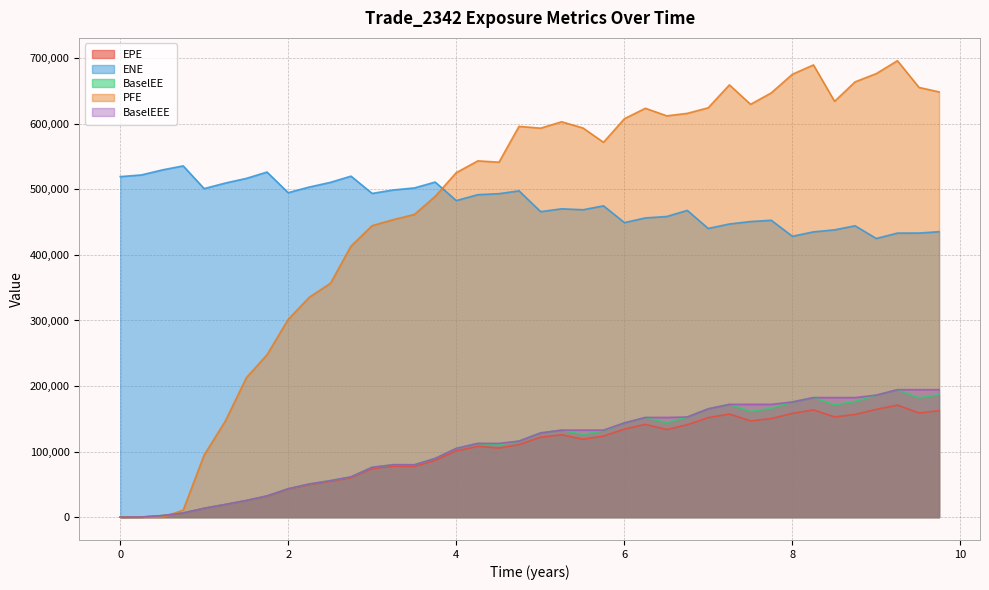

Reading left to right, transcribe all the data shown in this chart.

EPE: 0.0=0.0	0.251366=193.6	0.505464=2398.6	0.74927=6253.7	0.998585=13450.1	1.25064=19215.7	1.50269=25238.3	1.74653=31973.6	1.99859=42698.0	2.25064=49755.3	2.50269=54626.6	2.74653=60154.8	2.99859=74207.2	3.25064=77780.1	3.50269=77408.6	3.74863=86605.8	4.0=101083.0	4.25683=108029.0	4.5082=105427.0	4.74653=110610.0	5.00406=122078.0	5.25338=125603.0	5.50817=118894.0	5.75201=123659.0	6.00132=134393.0	6.25064=141565.0	6.50543=133642.0	6.74927=140970.0	6.99859=151845.0	7.25064=157317.0	7.50269=146728.0	7.74863=150397.0	8.0=158353.0	8.25137=163592.0	8.50273=152962.0	8.74653=156640.0	8.99859=164449.0	9.25064=170895.0	9.50817=158972.0	9.74653=162463.0
ENE: 0.0=519493.0	0.251366=522042.0	0.505464=529853.0	0.74927=535875.0	0.998585=501210.0	1.25064=509672.0	1.50269=516849.0	1.74653=526465.0	1.99859=495021.0	2.25064=503610.0	2.50269=510766.0	2.74653=520214.0	2.99859=493872.0	3.25064=499157.0	3.50269=502279.0	3.74863=511193.0	4.0=482937.0	4.25683=491978.0	4.5082=493479.0	4.74653=497823.0	5.00406=466054.0	5.25338=470398.0	5.50817=468950.0	5.75201=474951.0	6.00132=449392.0	6.25064=456491.0	6.50543=458668.0	6.74927=467978.0	6.99859=440407.0	7.25064=447263.0	7.50269=450991.0	7.74863=452926.0	8.0=428498.0	8.25137=435233.0	8.50273=438309.0	8.74653=444502.0	8.99859=425135.0	9.25064=433358.0	9.50817=433438.0	9.74653=435487.0
BaselEE: 0.0=0.0	0.251366=193.9	0.505464=2406.3	0.74927=6284.1	0.998585=13539.6	1.25064=19380.5	1.50269=25509.7	1.74653=32385.3	1.99859=43341.6	2.25064=50632.3	2.50269=55730.0	2.74653=61519.9	2.99859=76083.0	3.25064=79992.3	3.50269=79857.0	3.74863=89615.7	4.0=104921.0	4.25683=112540.0	4.5082=110224.0	4.74653=116036.0	5.00406=128537.0	5.25338=132776.0	5.50817=126197.0	5.75201=131768.0	6.00132=143779.0	6.25064=152106.0	6.50543=144230.0	6.74927=152785.0	6.99859=165284.0	7.25064=172058.0	7.50269=161246.0	7.74863=166052.0	8.0=175673.0	8.25137=182404.0	8.50273=171417.0	8.74653=176400.0	8.99859=186133.0	9.25064=194460.0	9.50817=181881.0	9.74653=186814.0
PFE: 0.0=0.0	0.251366=0.0	0.505464=0.0	0.74927=10732.3	0.998585=94786.8	1.25064=146627.0	1.50269=213003.0	1.74653=247614.0	1.99859=301636.0	2.25064=335489.0	2.50269=356785.0	2.74653=413428.0	2.99859=444746.0	3.25064=453844.0	3.50269=461871.0	3.74863=489374.0	4.0=525557.0	4.25683=543510.0	4.5082=541509.0	4.74653=596156.0	5.00406=593402.0	5.25338=603176.0	5.50817=593652.0	5.75201=571837.0	6.00132=607856.0	6.25064=623740.0	6.50543=612209.0	6.74927=616001.0	6.99859=624506.0	7.25064=659419.0	7.50269=629777.0	7.74863=647186.0	8.0=675626.0	8.25137=689892.0	8.50273=634366.0	8.74653=664049.0	8.99859=676618.0	9.25064=696306.0	9.50817=655566.0	9.74653=648711.0
BaselEEE: 0.0=0.0	0.251366=193.9	0.505464=2406.3	0.74927=6284.1	0.998585=13539.6	1.25064=19380.5	1.50269=25509.7	1.74653=32385.3	1.99859=43341.6	2.25064=50632.3	2.50269=55730.0	2.74653=61519.9	2.99859=76083.0	3.25064=79992.3	3.50269=79992.3	3.74863=89615.7	4.0=104921.0	4.25683=112540.0	4.5082=112540.0	4.74653=116036.0	5.00406=128537.0	5.25338=132776.0	5.50817=132776.0	5.75201=132776.0	6.00132=143779.0	6.25064=152106.0	6.50543=152106.0	6.74927=152785.0	6.99859=165284.0	7.25064=172058.0	7.50269=172058.0	7.74863=172058.0	8.0=175673.0	8.25137=182404.0	8.50273=182404.0	8.74653=182404.0	8.99859=186133.0	9.25064=194460.0	9.50817=194460.0	9.74653=194460.0